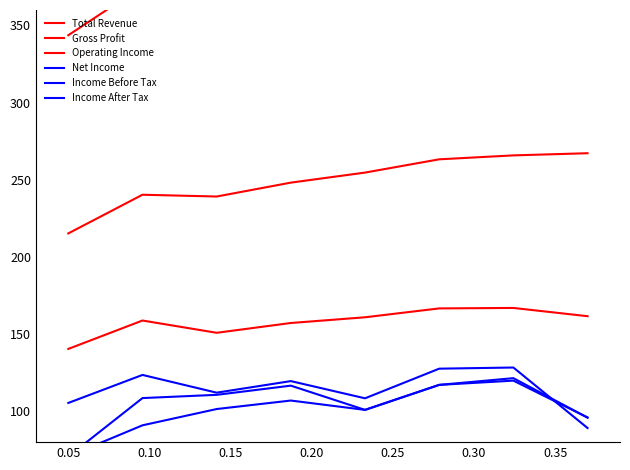

Where is the first local maximum for Income After Tax?

0.20